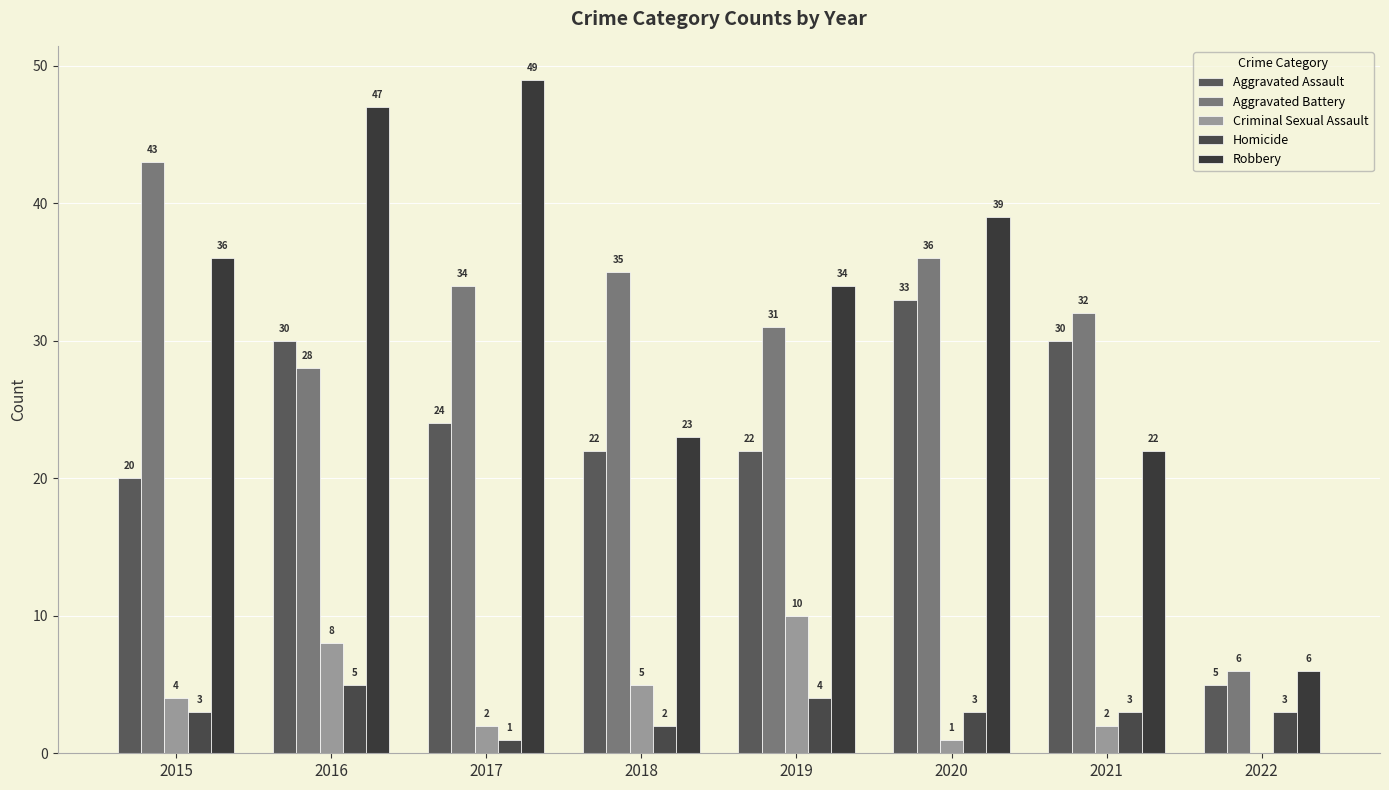

Which category has the highest value in the Aggravated Battery series?

2015